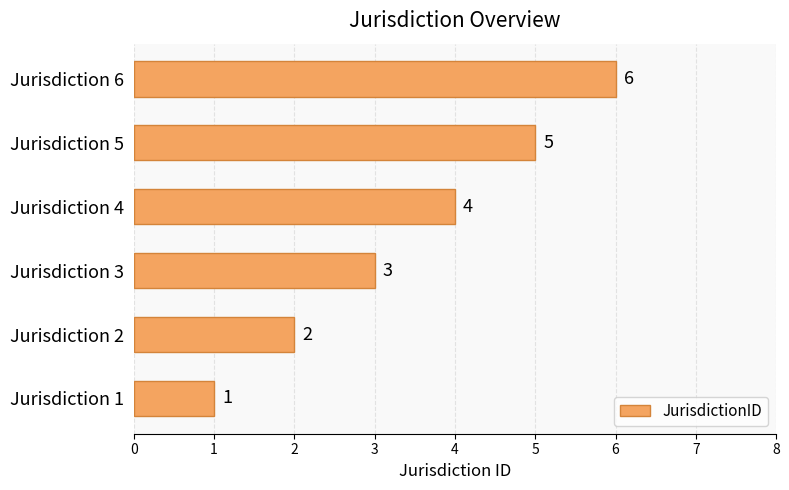

Approximately how many times larger is the value at Jurisdiction 6 compared to Jurisdiction 2?

3.0